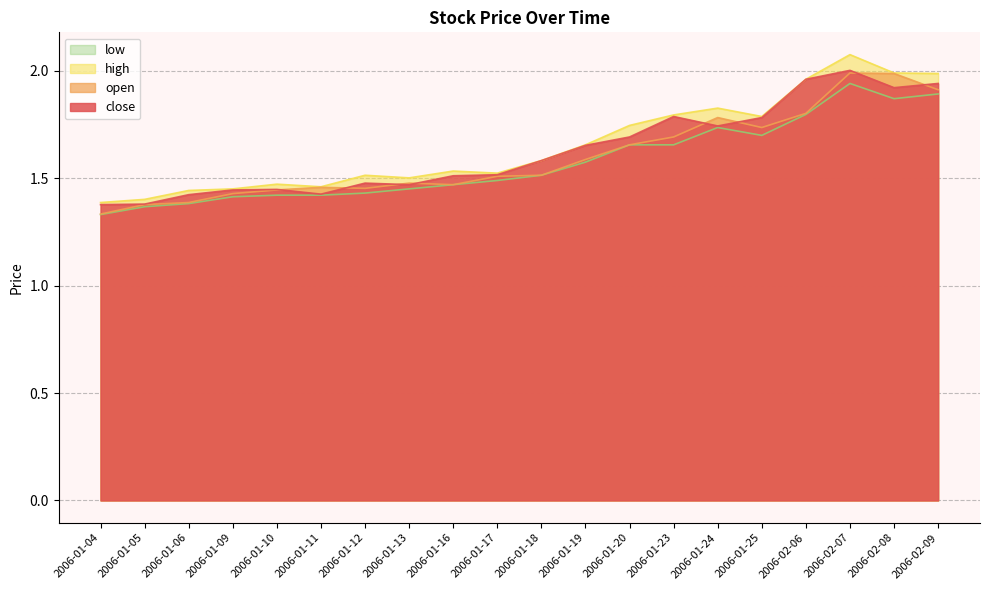

Reading left to right, what are all the values shown in this chart?

close: 1.4	1.4	1.4	1.4	1.4	1.4	1.5	1.5	1.5	1.5	1.6	1.7	1.7	1.8	1.7	1.8	2.0	2.0	1.9	1.9
open: 1.3	1.4	1.4	1.4	1.4	1.5	1.5	1.5	1.5	1.5	1.5	1.6	1.7	1.7	1.8	1.7	1.8	2.0	2.0	1.9
high: 1.4	1.4	1.4	1.5	1.5	1.5	1.5	1.5	1.5	1.5	1.6	1.7	1.7	1.8	1.8	1.8	2.0	2.1	2.0	2.0
low: 1.3	1.4	1.4	1.4	1.4	1.4	1.4	1.5	1.5	1.5	1.5	1.6	1.7	1.7	1.7	1.7	1.8	1.9	1.9	1.9